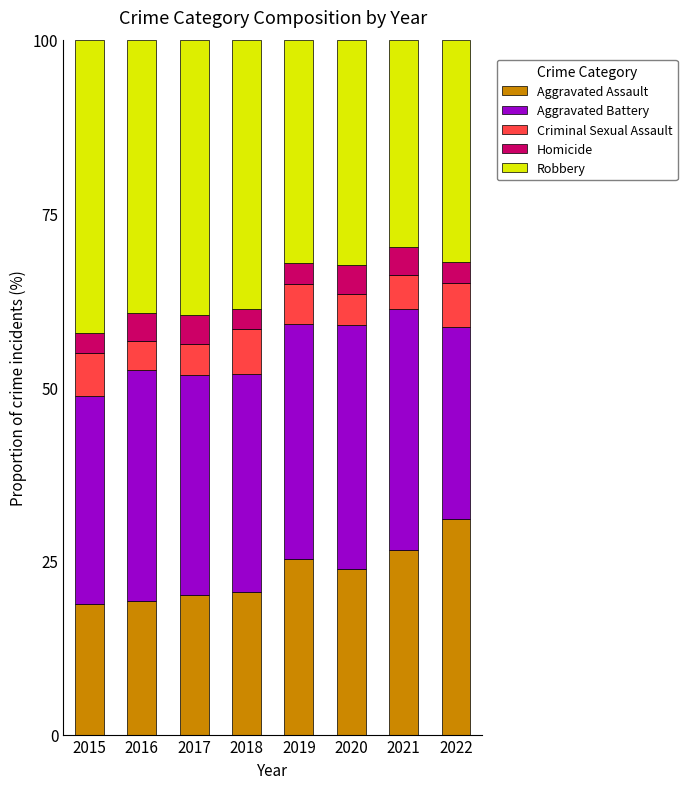

How many distinct data groups are displayed?

5